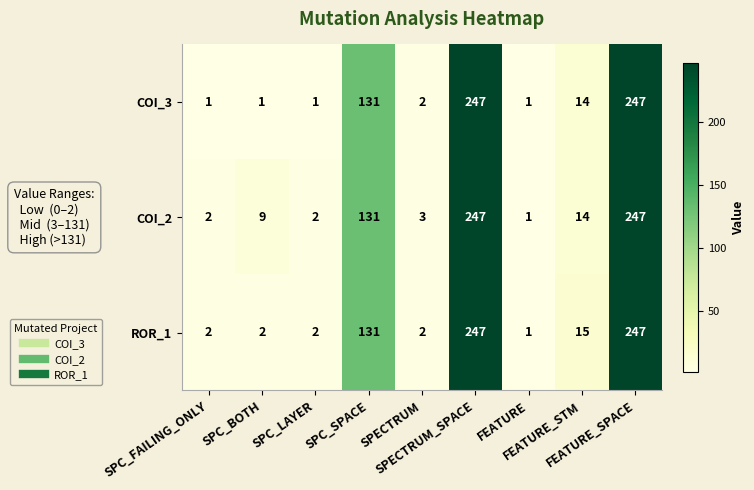

List the series in order of their overall mean, lowest first.

COI_3, ROR_1, COI_2